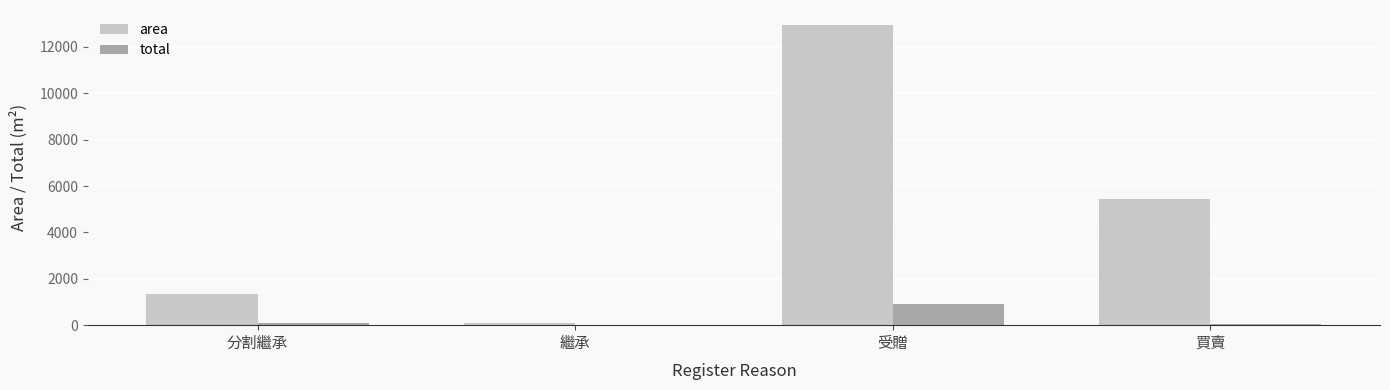

How many groups of bars are there?

4